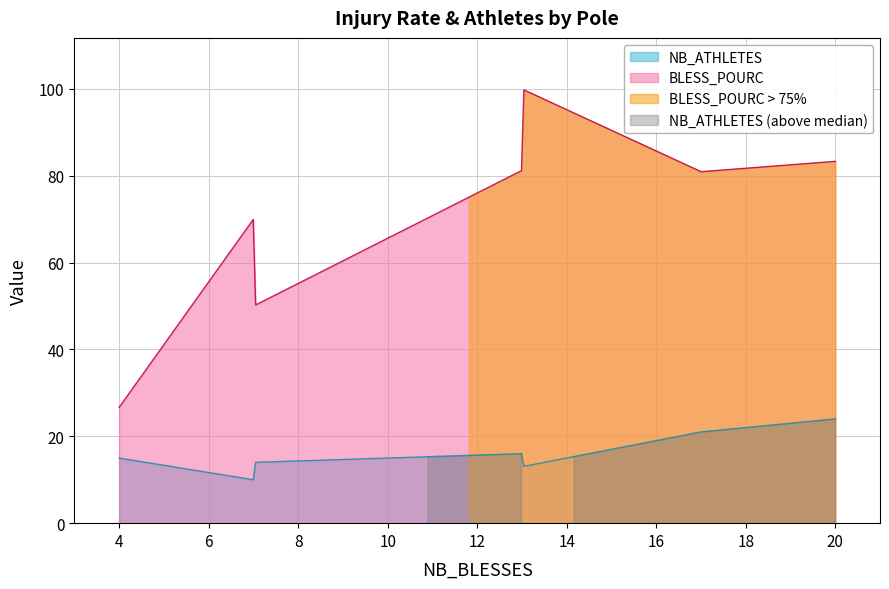

What is the highest value of the BLESS_POURC series?

99.8